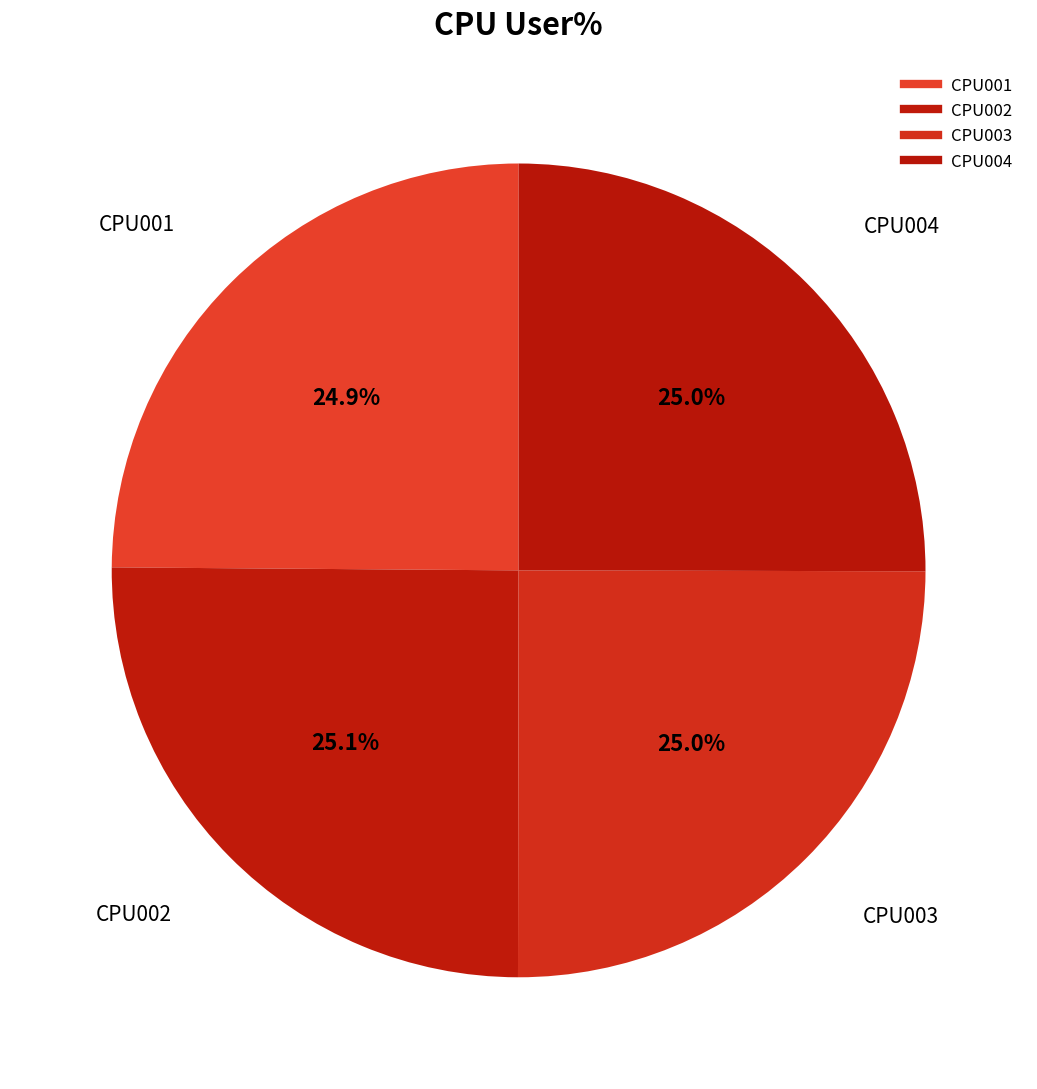

How many segments does this pie chart have?

4